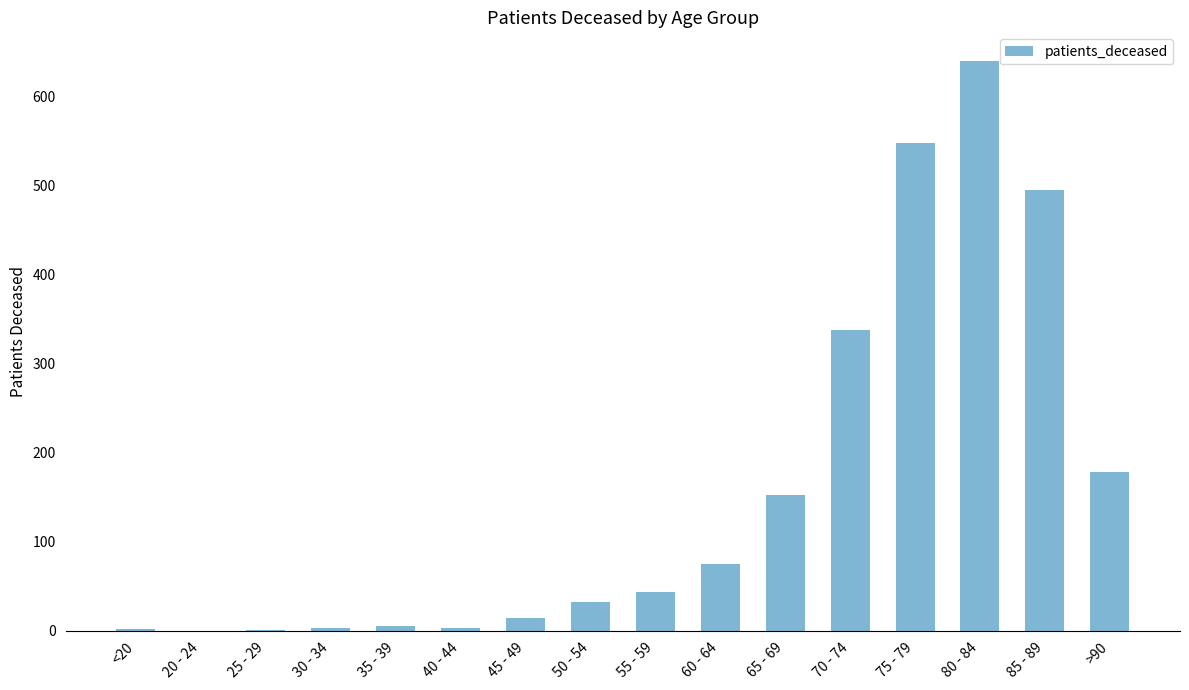

What is the change in value from 75 - 79 to 80 - 84?

+92